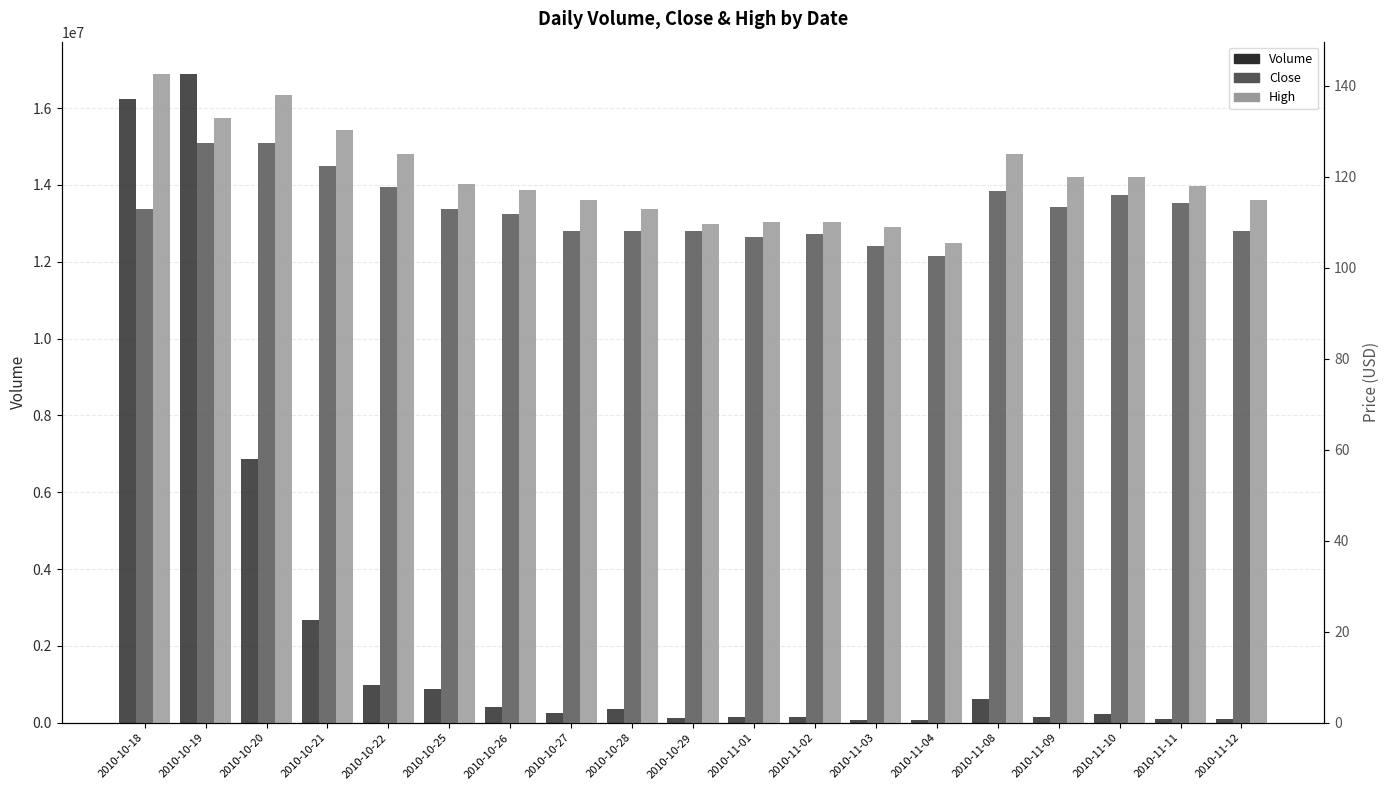

How many bars are there in each group?

3